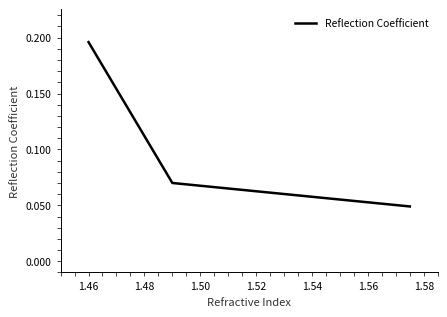

What is the sum of all values?

0.3